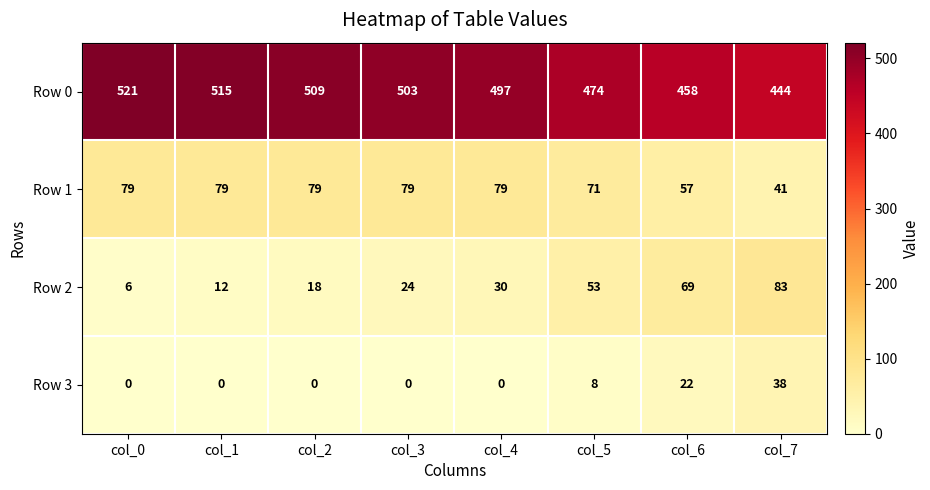

What is the difference between the maximum and second lowest values in the Row 2 series?

71